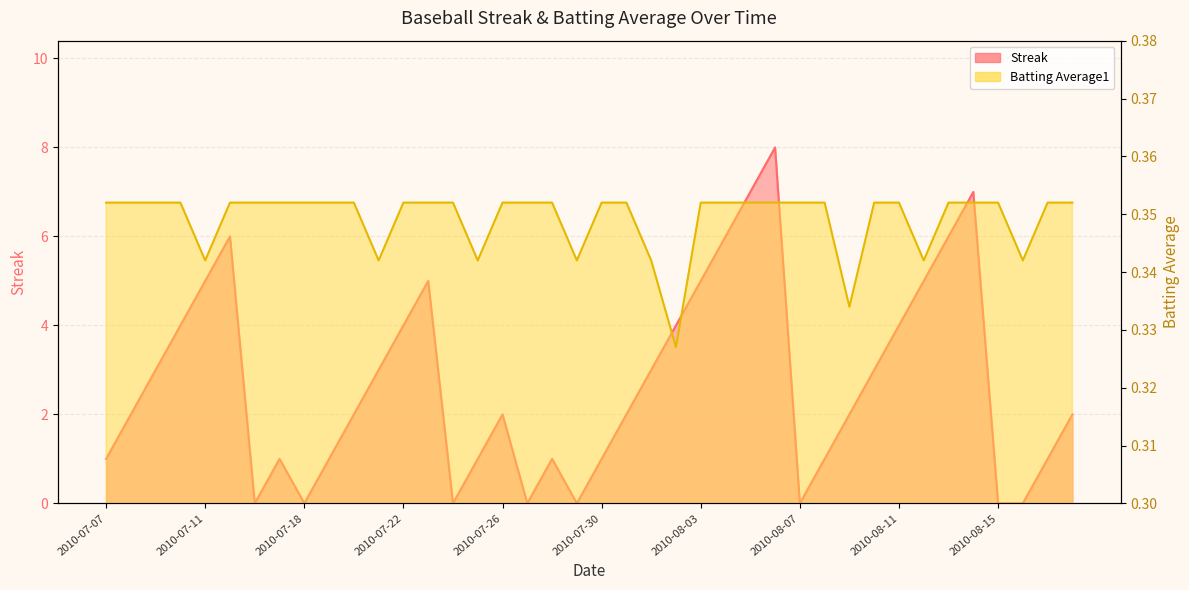

True or false: Batting Average1 and Streak cross at least once.

True